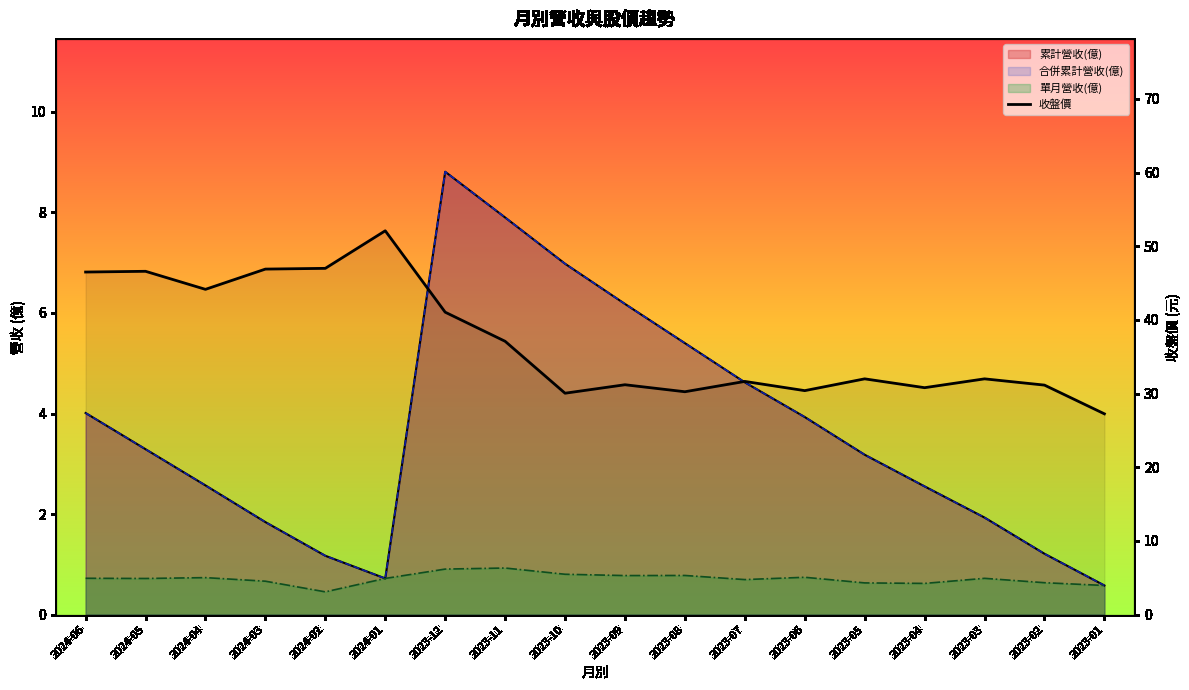

At which label is 收盤價 closest to 39?

2023-11